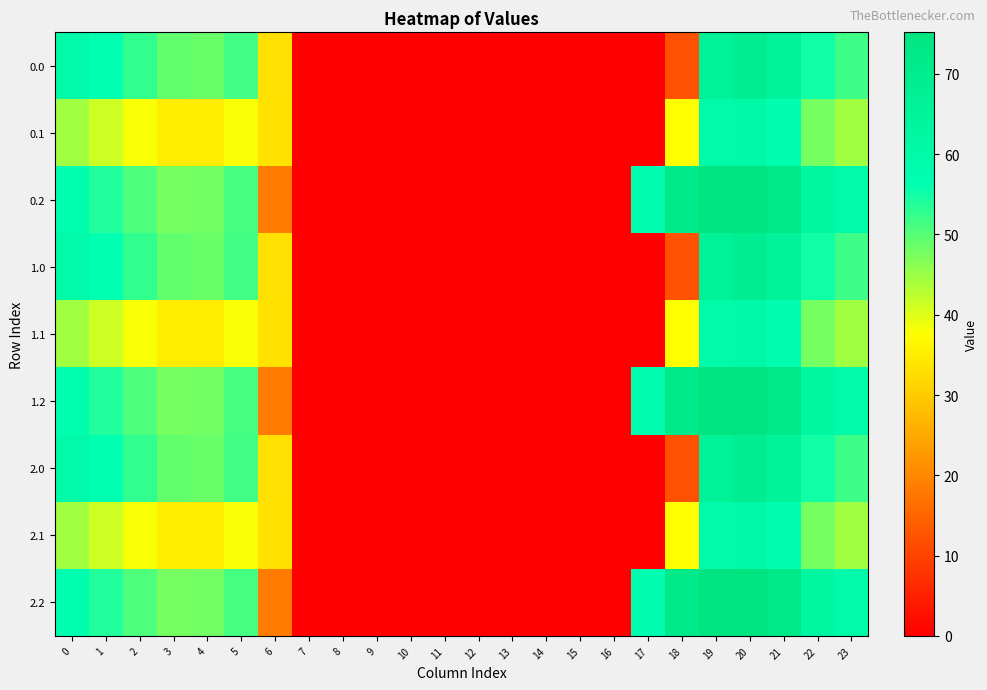

Rank the series by their maximum value, from highest to lowest.

0.2, 1.2, 2.2, 0.0, 1.0, 2.0, 0.1, 1.1, 2.1